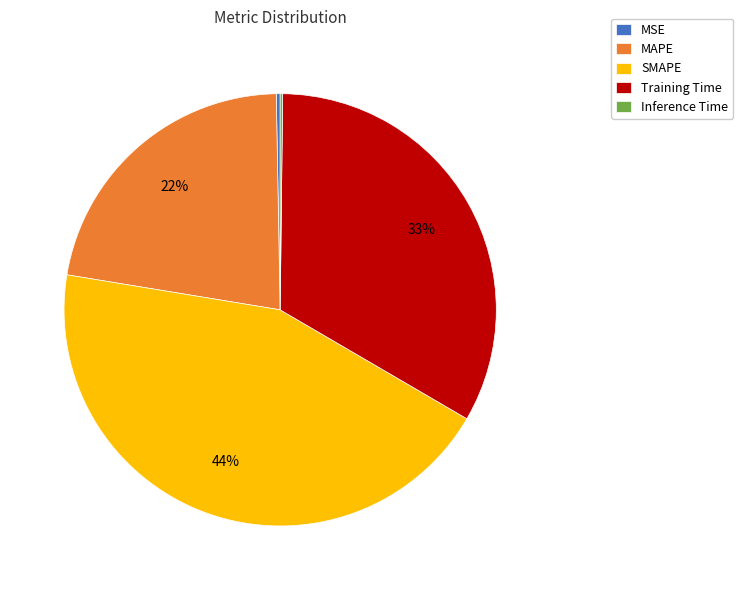

Does Training Time represent more than half of the total?

No